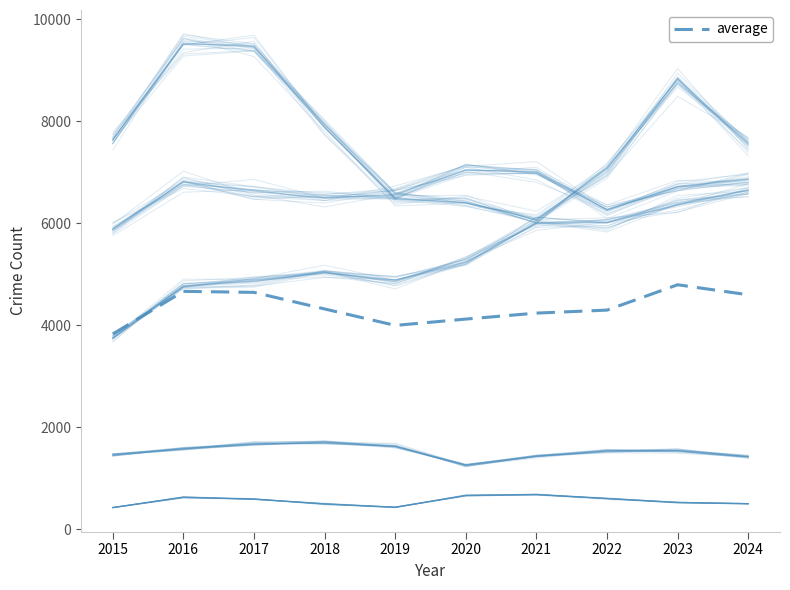

What is the maximum value for Robbery?

9530.0